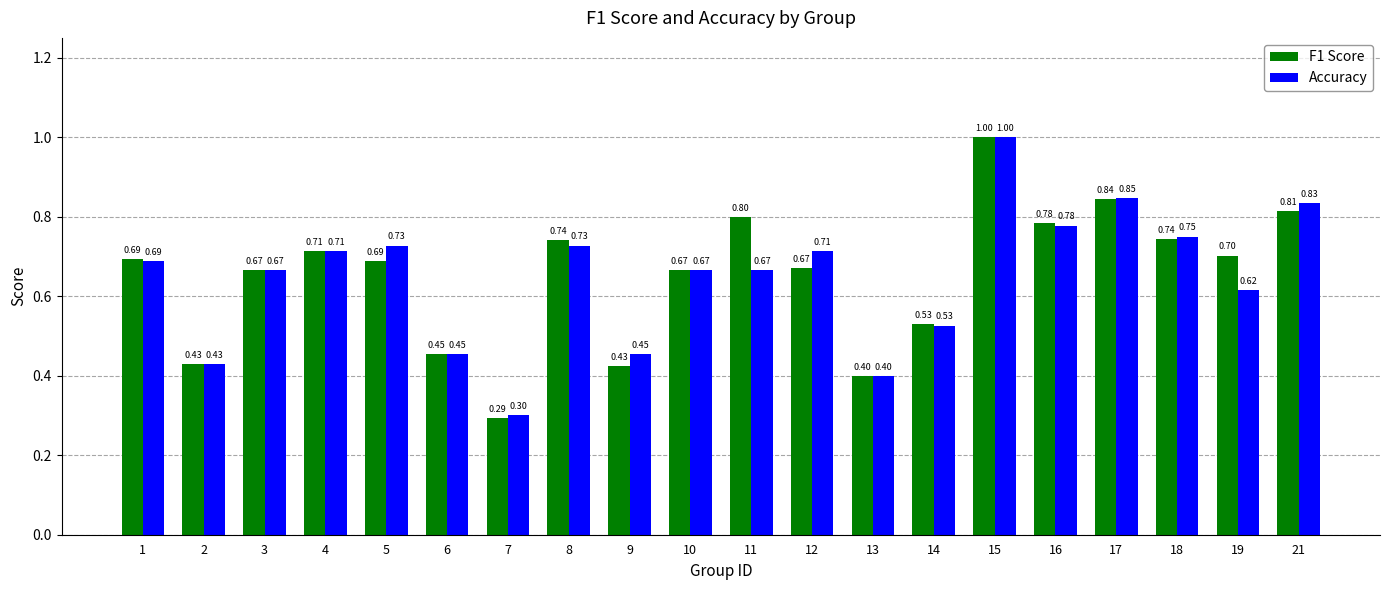

Which series has the widest spread of values?

F1 Score